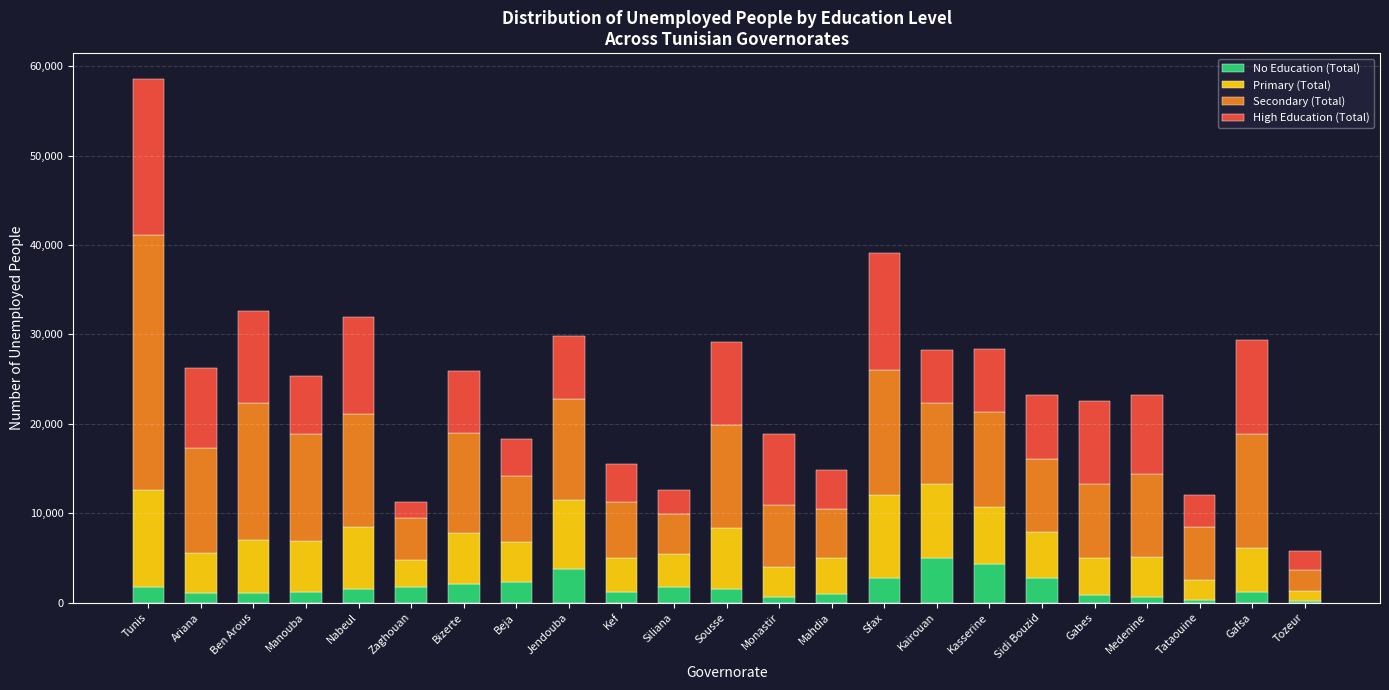

How many bars are there in total?

23